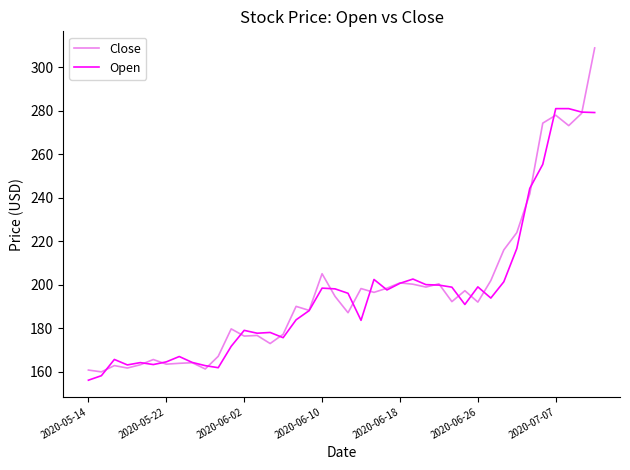

List the series in order of their peak value, lowest first.

Open, Close